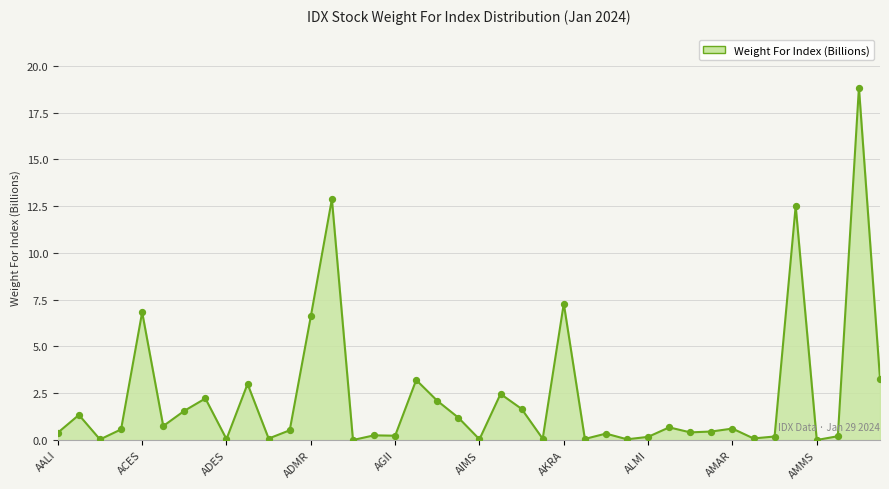

What is the maximum value shown in the chart?

18.8